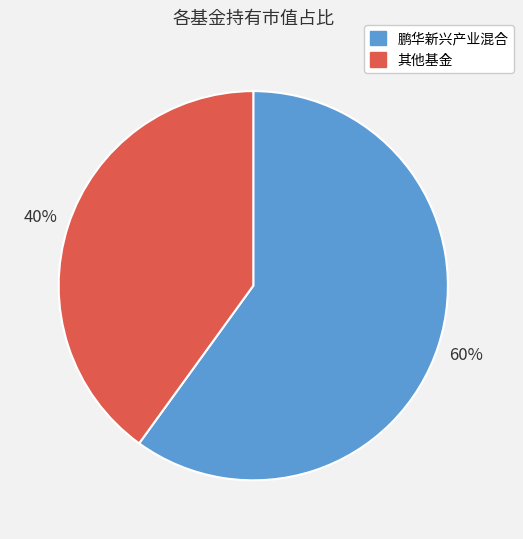

True or false: 鹏华新兴产业混合 accounts for 60% of the total.

True